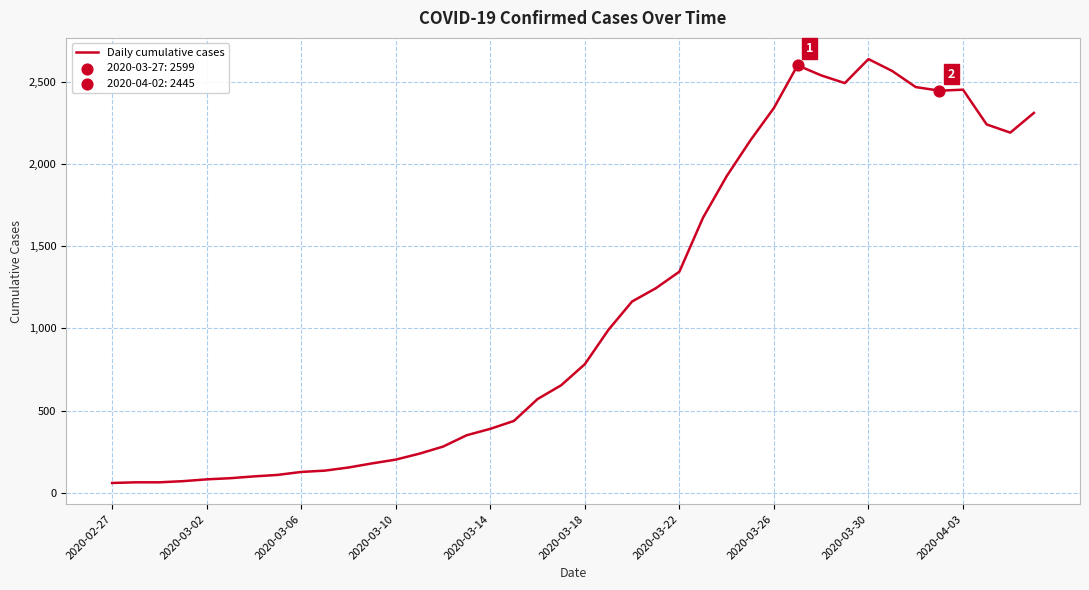

What is the minimum value shown in the chart?

61